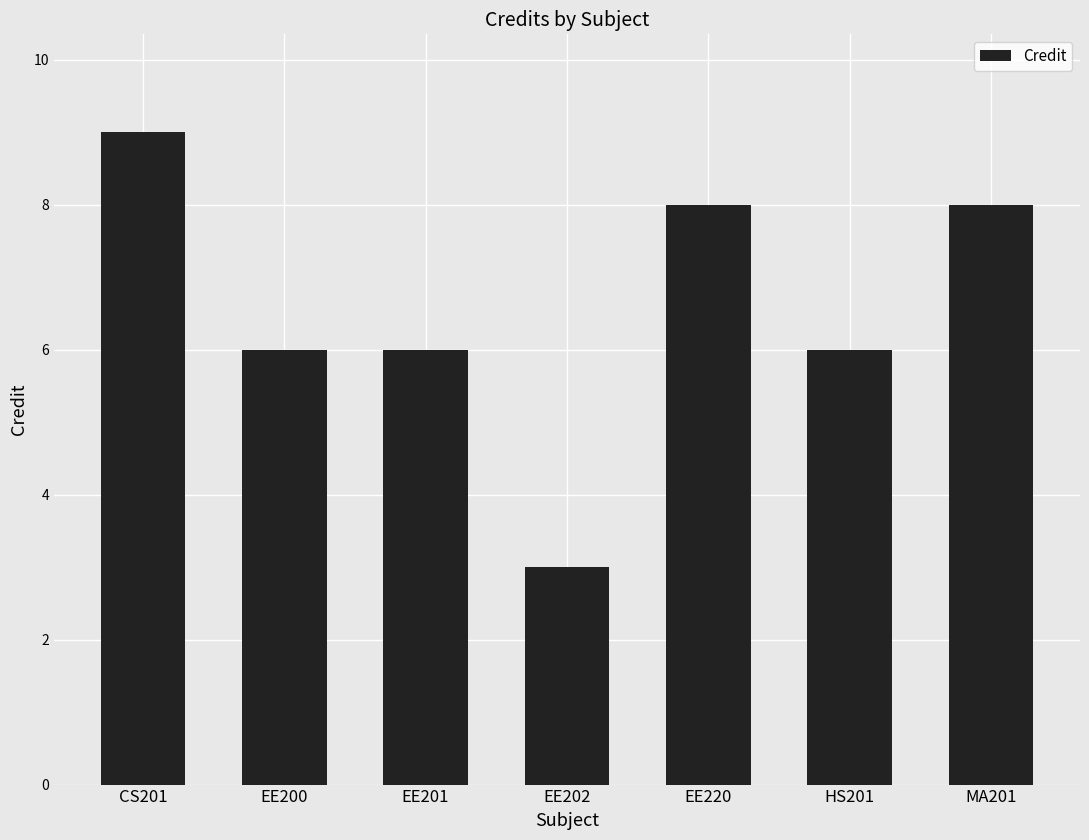

Reading right to left, transcribe all the data shown in this chart.

8	6	8	3	6	6	9